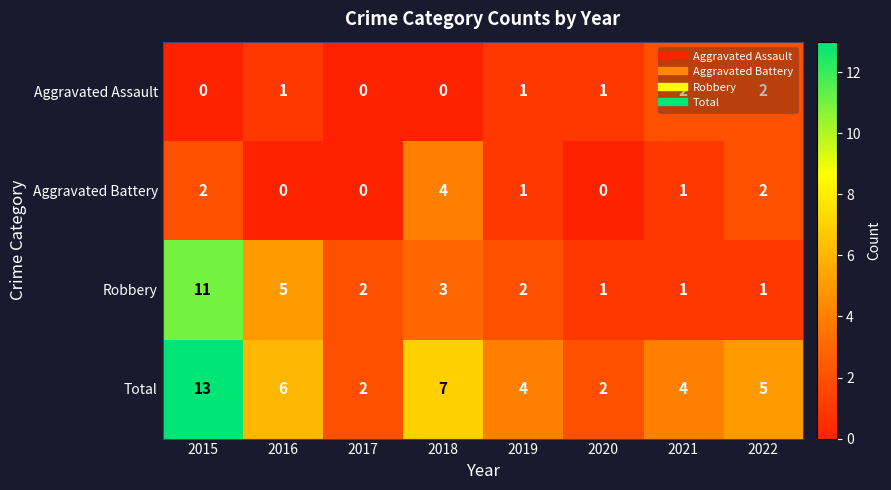

What is the difference between the highest and lowest values at 2022?

4